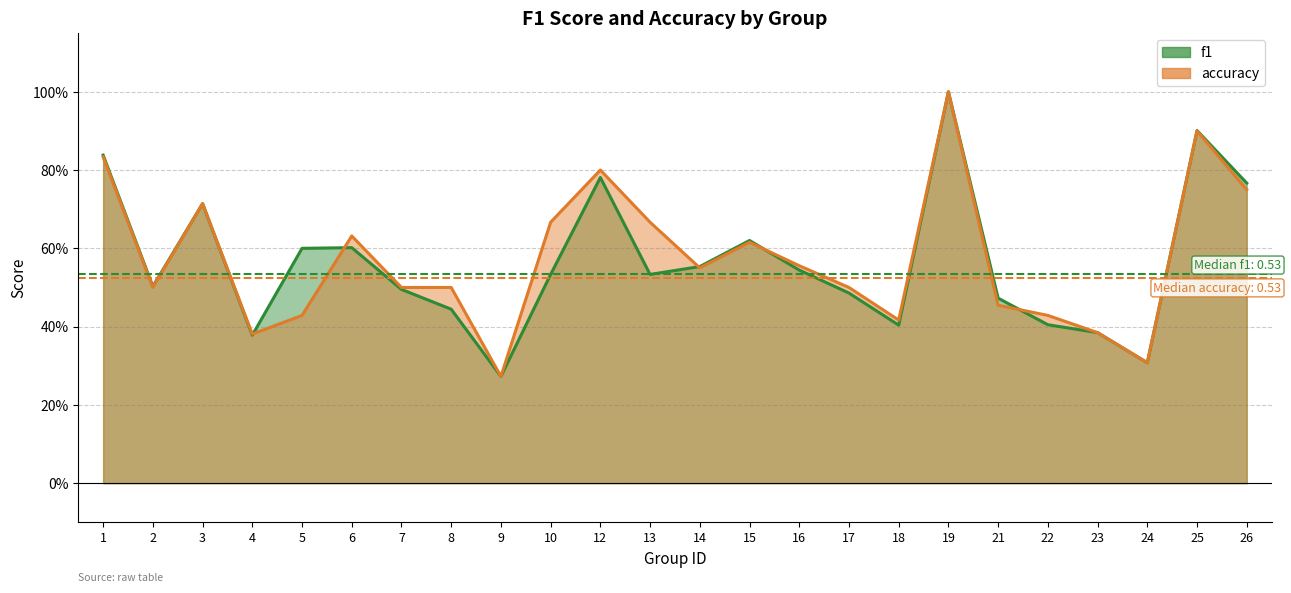

List the series in order of their overall mean, lowest first.

f1, accuracy